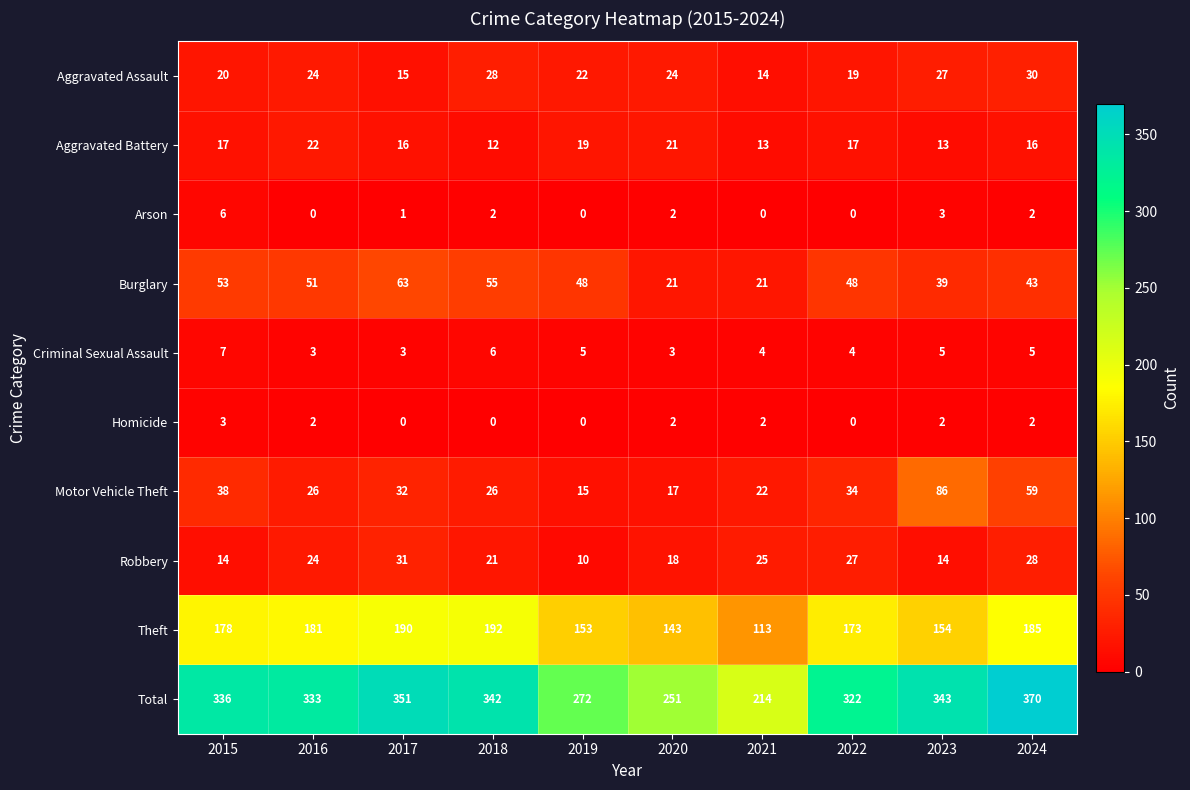

How many values in Arson are above zero?

6